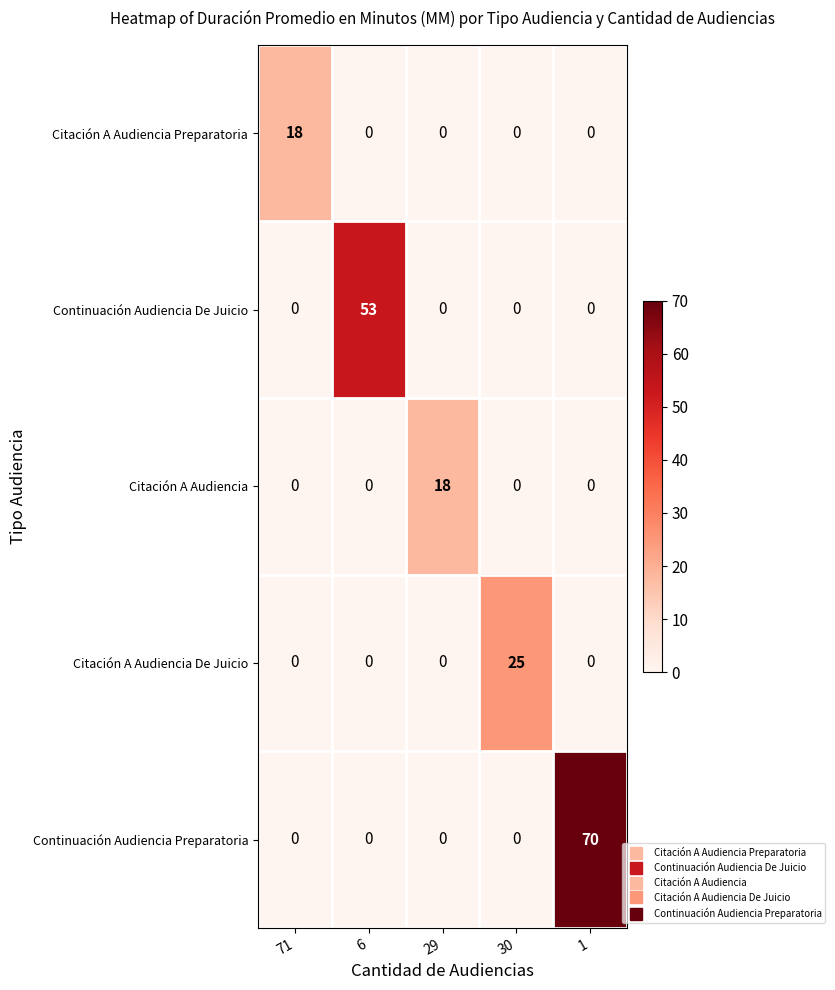

Which series has the largest range (max minus min)?

Continuación Audiencia Preparatoria